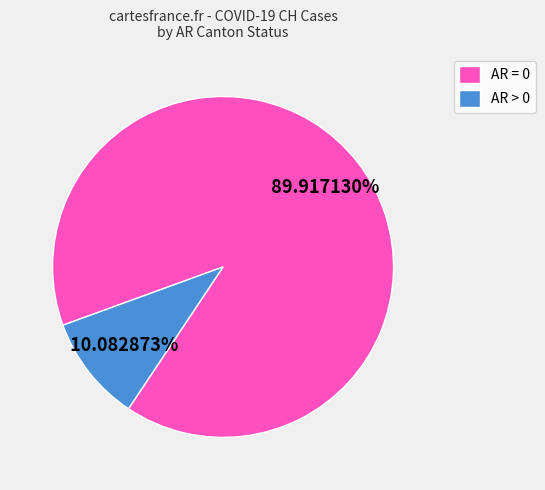

To the nearest percent, what is the average slice percentage?

50%